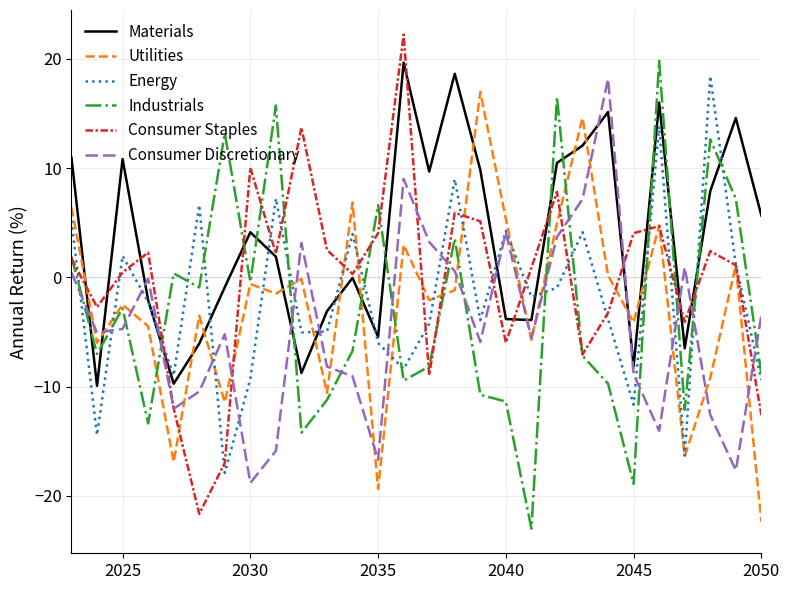

After their last crossing, which series has the higher values: Industrials or Materials?

Materials